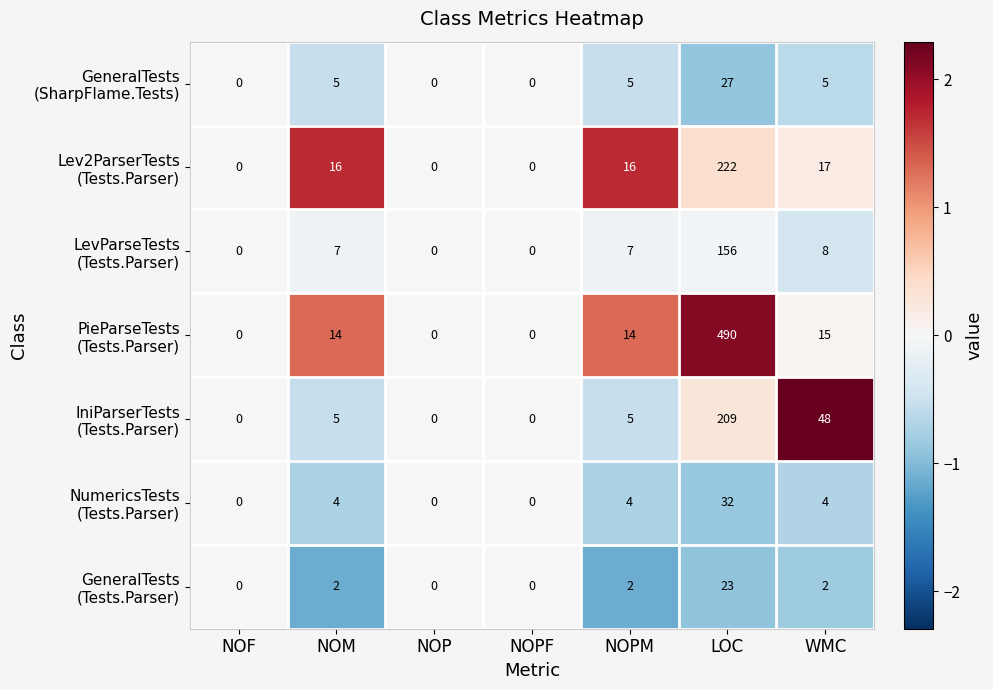

At which category is the sum across all series the highest?

LOC